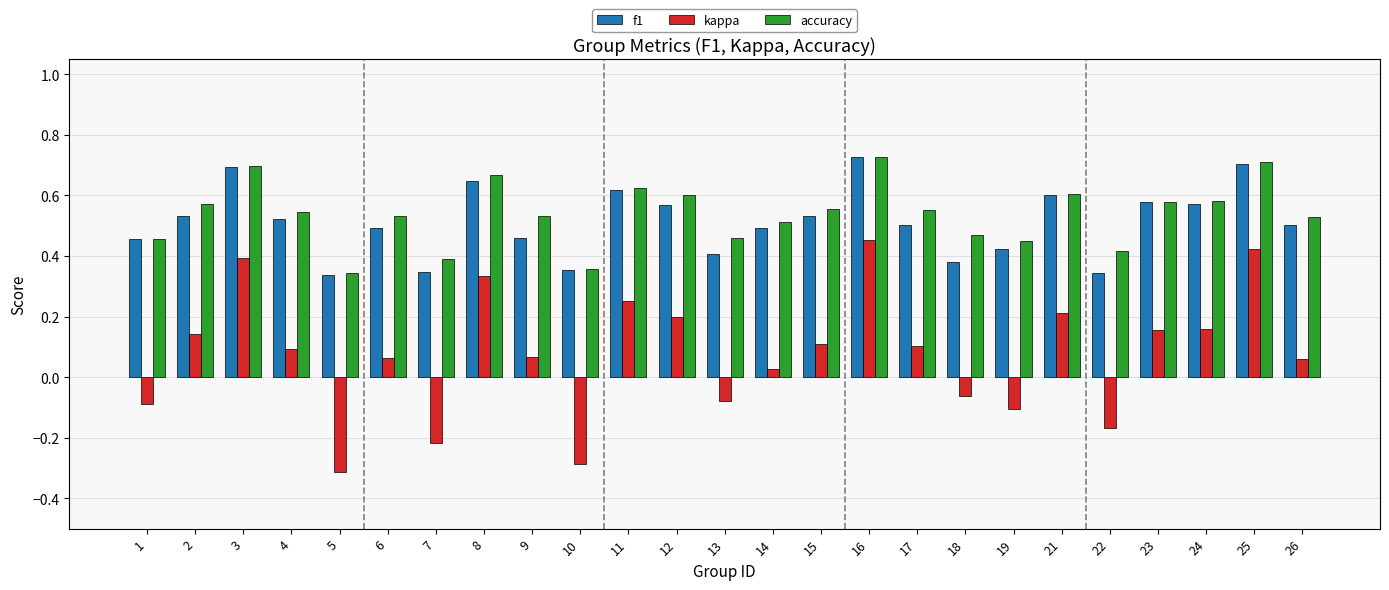

What are all the series names shown in the legend?

f1, kappa, accuracy